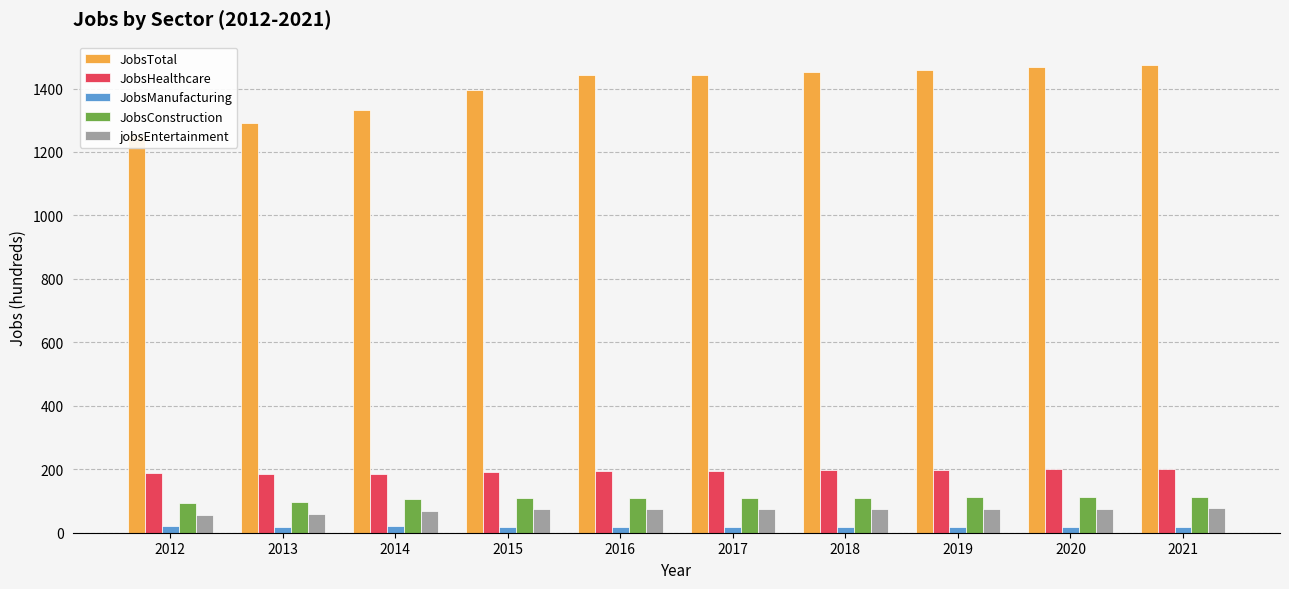

Which series has the largest range (max minus min)?

JobsTotal